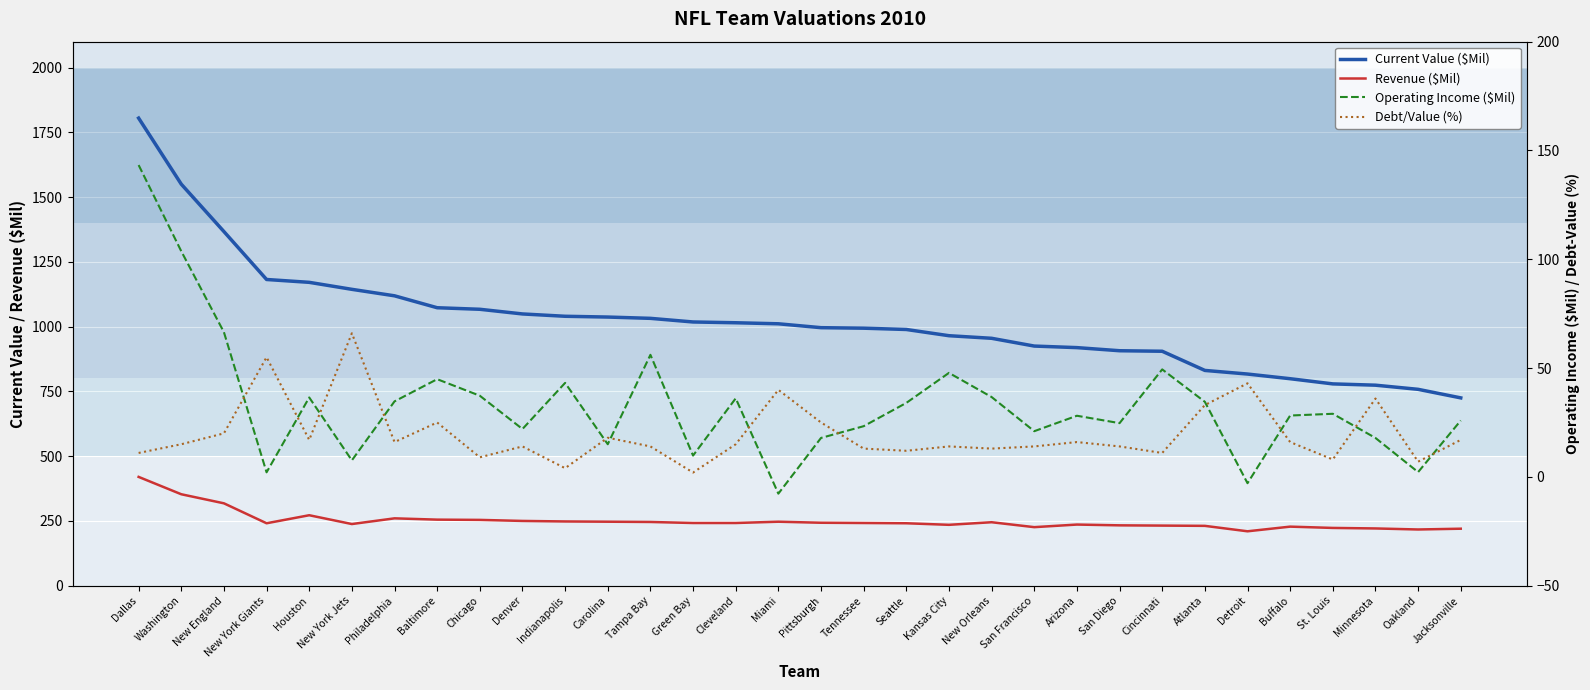

How many interior local valleys does the Revenue ($Mil) series have?

6